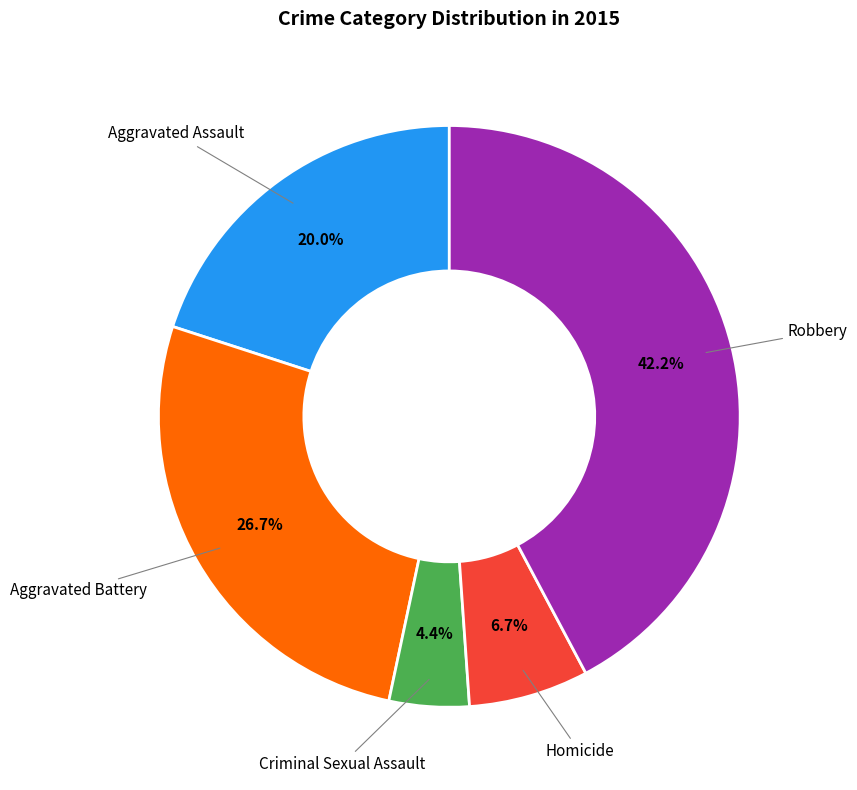

Is there a majority slice in this chart?

No